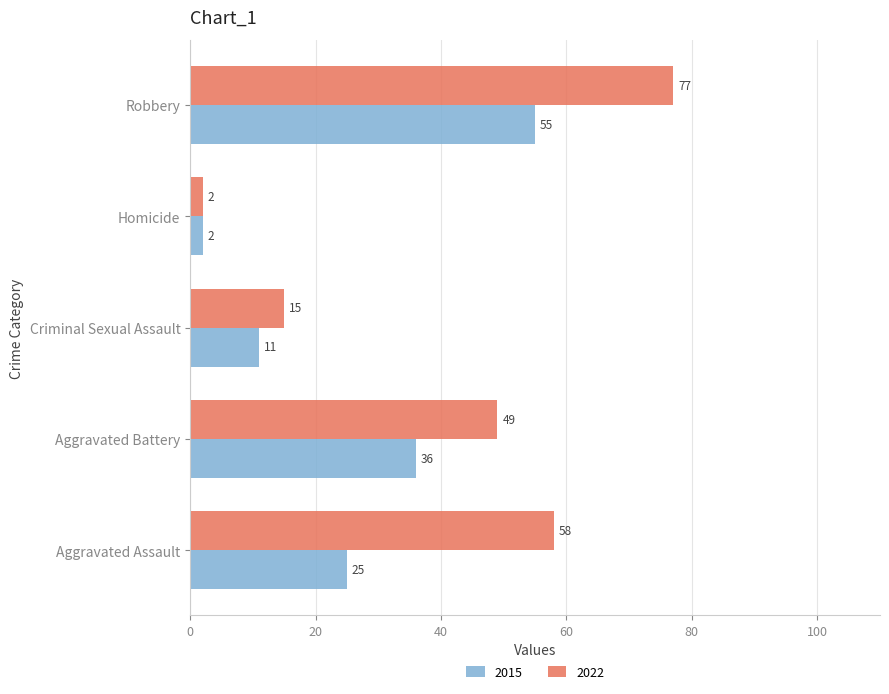

What is the minimum value shown in the chart?

2